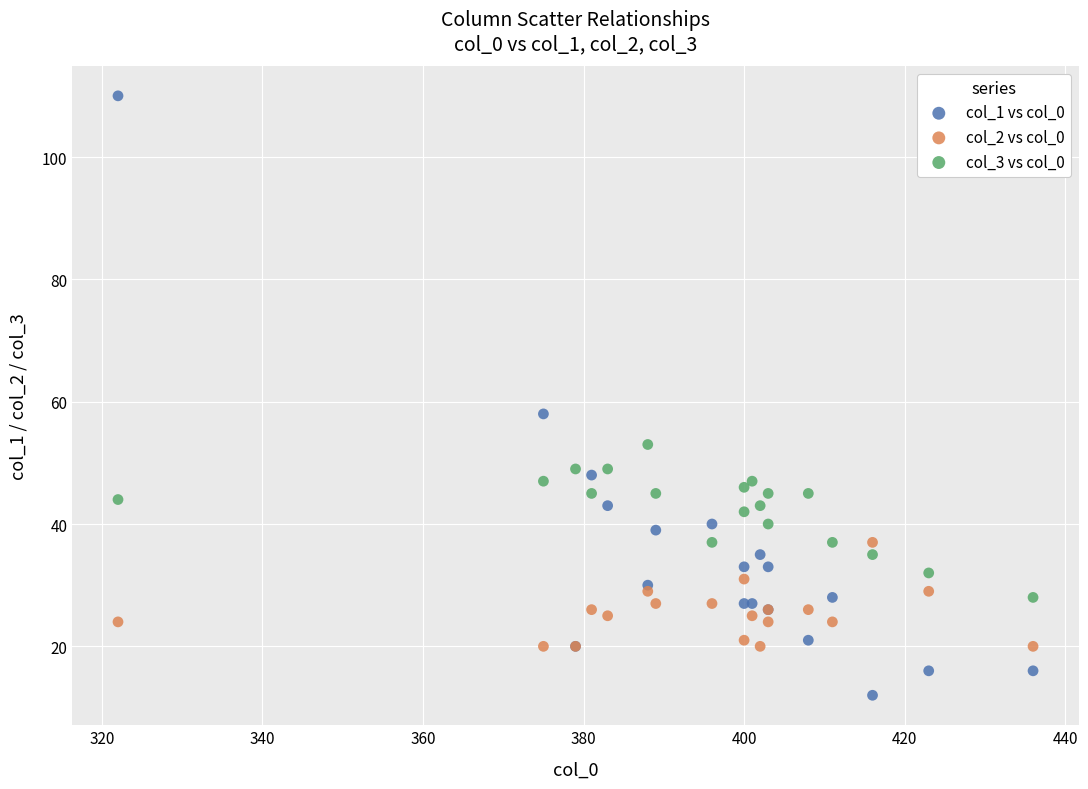

Which series has the widest spread of Y values?

col_1 vs col_0